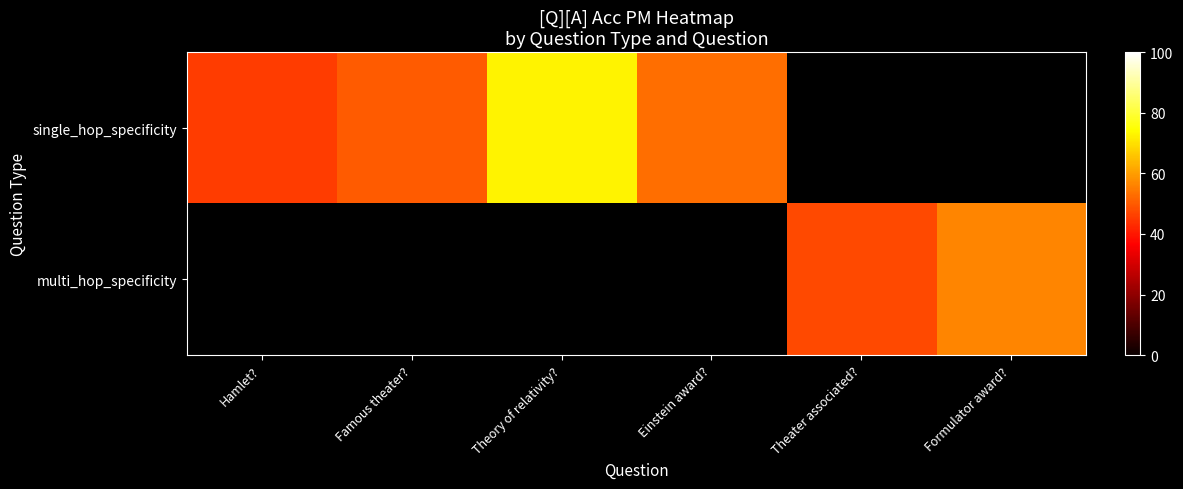

Rank the series at Hamlet? from lowest to highest value.

single_hop_specificity, multi_hop_specificity